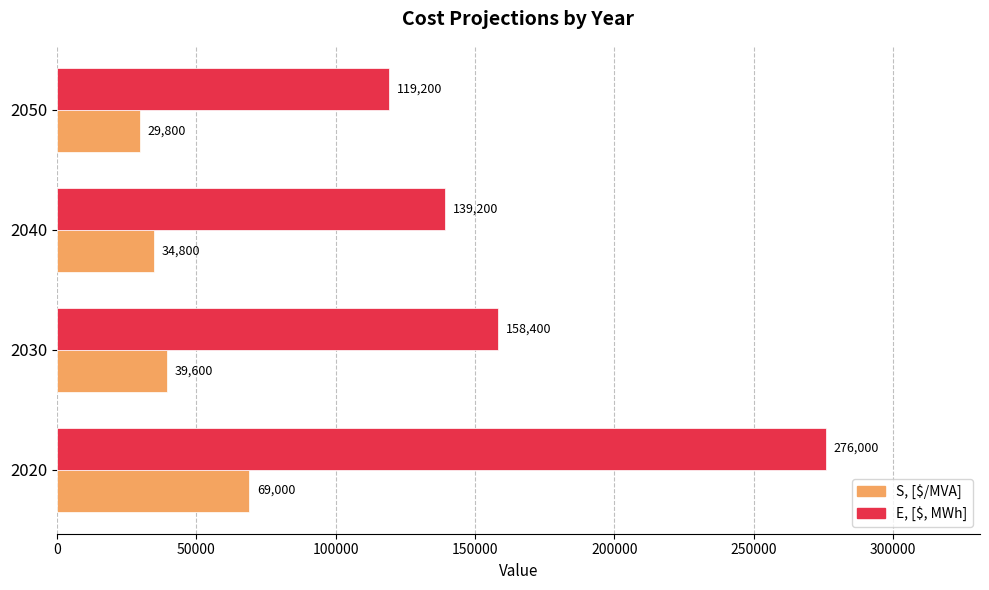

Count the E, [$, MWh] values in the range 139200 to 276000.

3